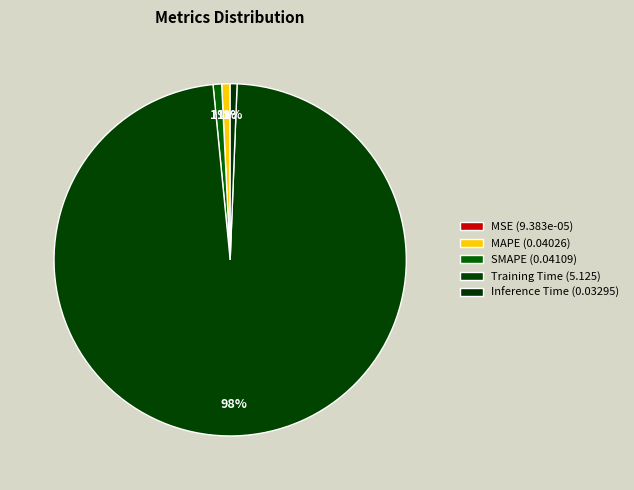

Between MSE and SMAPE, which is larger?

SMAPE